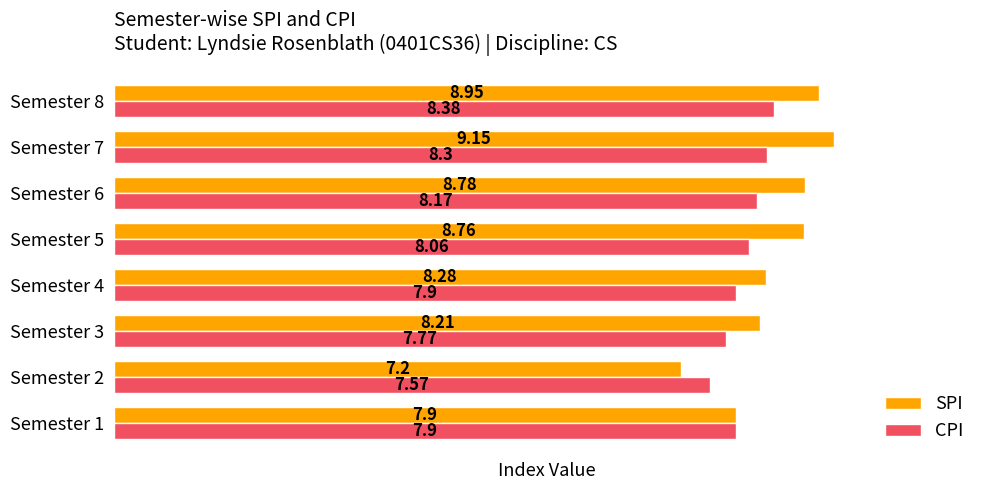

What is the average value of the SPI series?

8.4